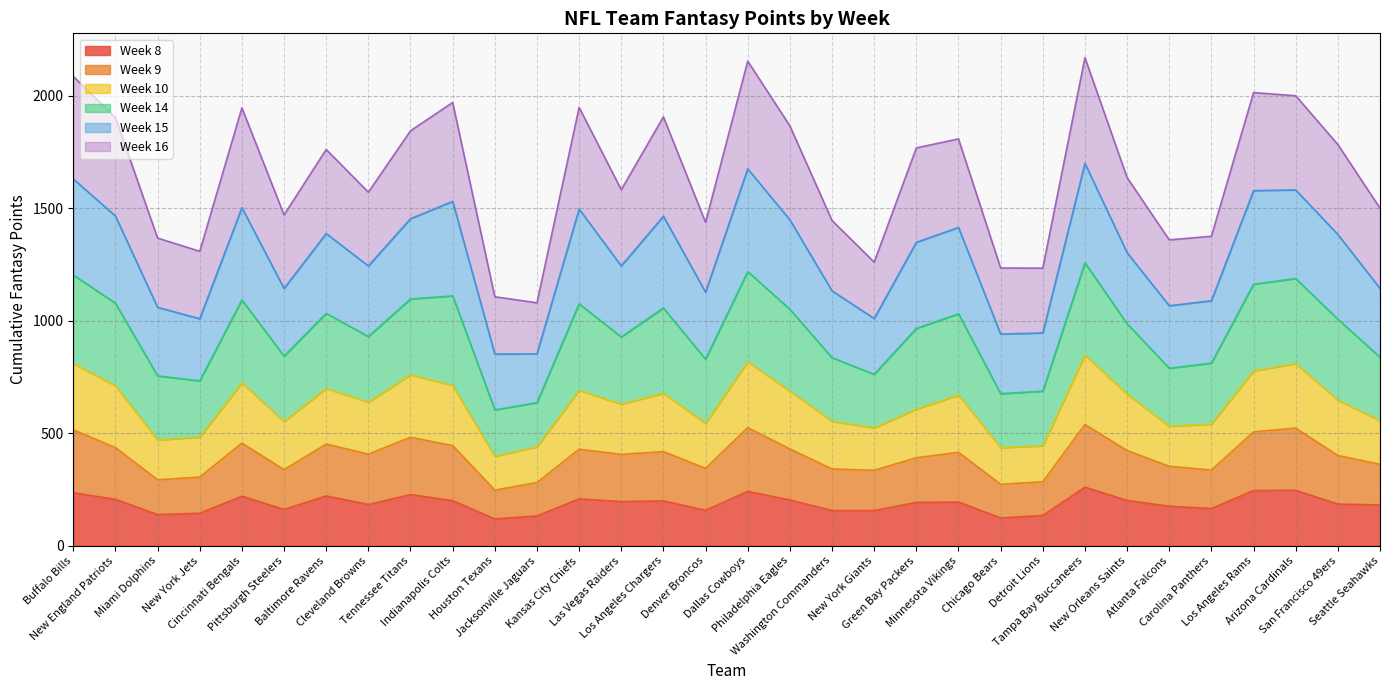

Where is the first local maximum for Week 10?

Cincinnati Bengals